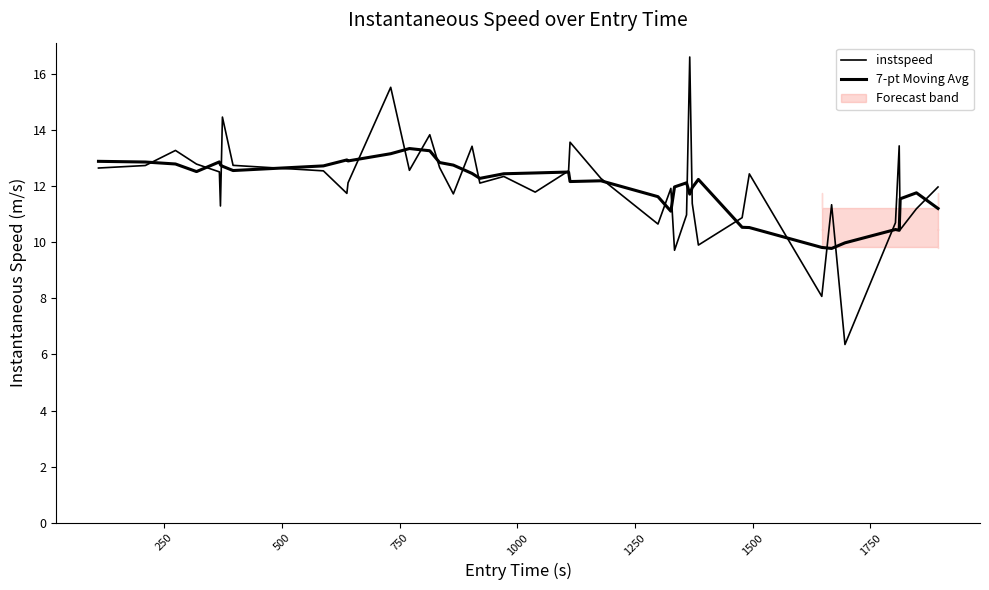

After their last crossing, which series has the higher values: 7-pt Moving Avg or instspeed?

instspeed